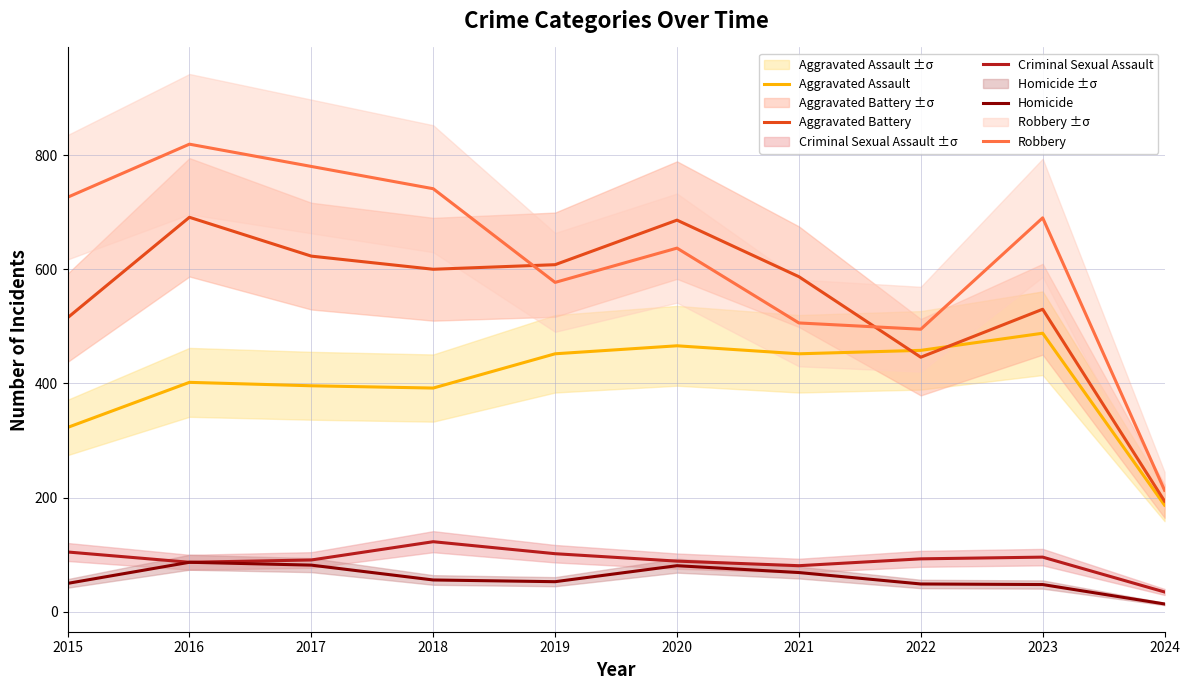

At how many categories does at least one series exceed 525?

8